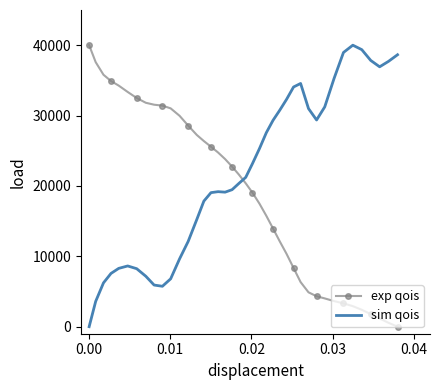

Rank the series by their average value, from lowest to highest.

exp qois, sim qois